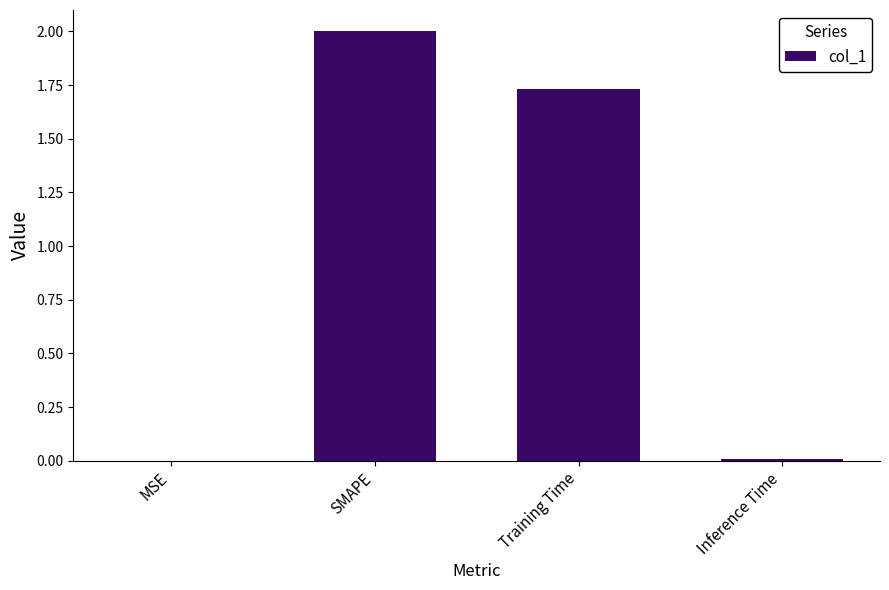

The chart shows a value of 0.0 at Inference Time. True or false?

True